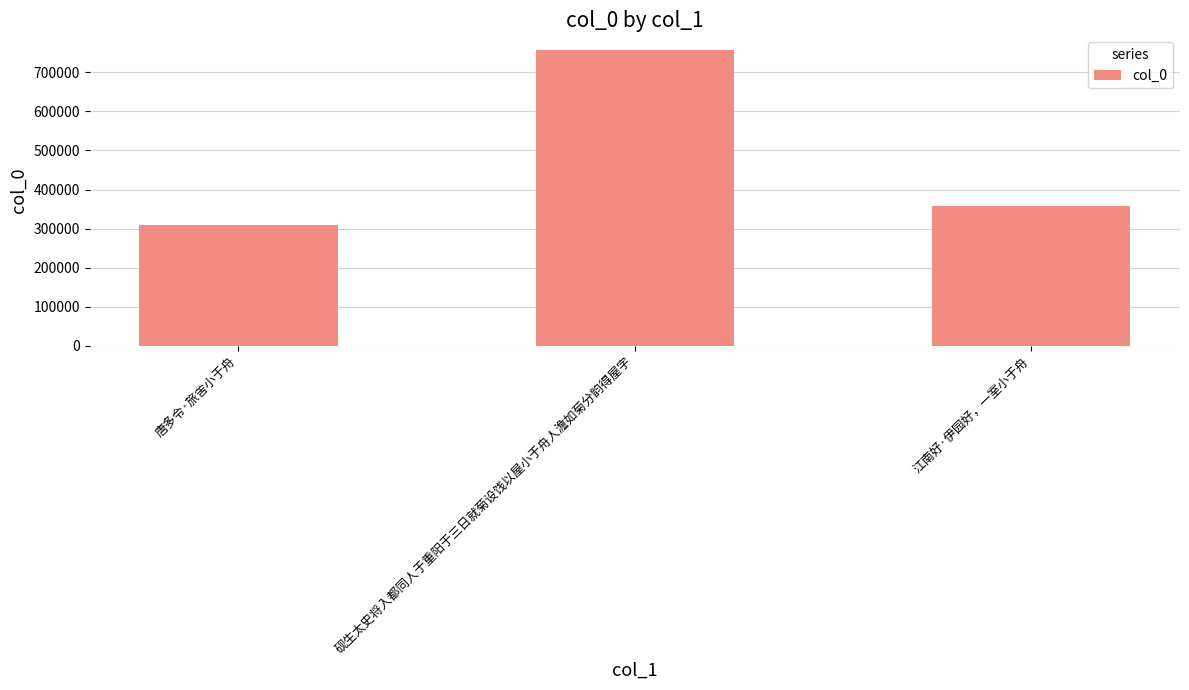

Where does the data first go above 356872?

砚生太史将入都同人于重阳于三日就菊设饯以屋小于舟人澹如菊分韵得屋字